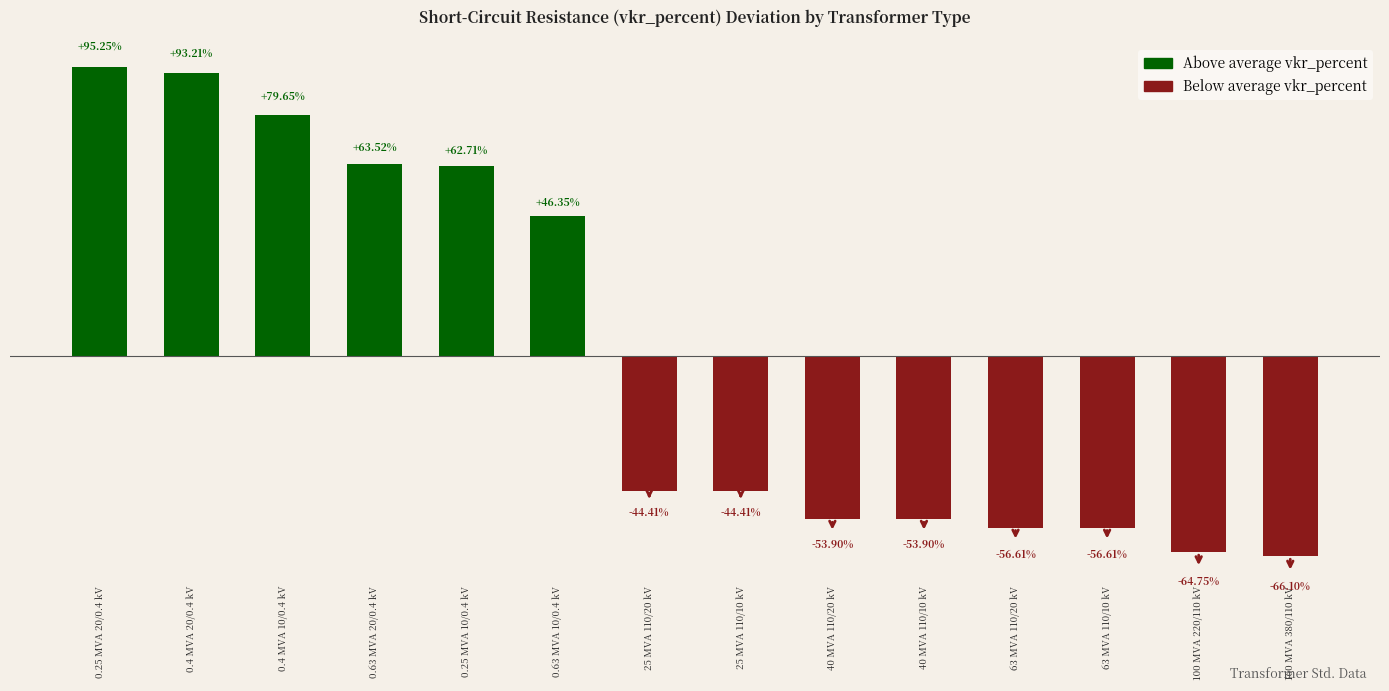

Which has a higher value, 63 MVA 110/10 kV or 0.4 MVA 10/0.4 kV?

0.4 MVA 10/0.4 kV